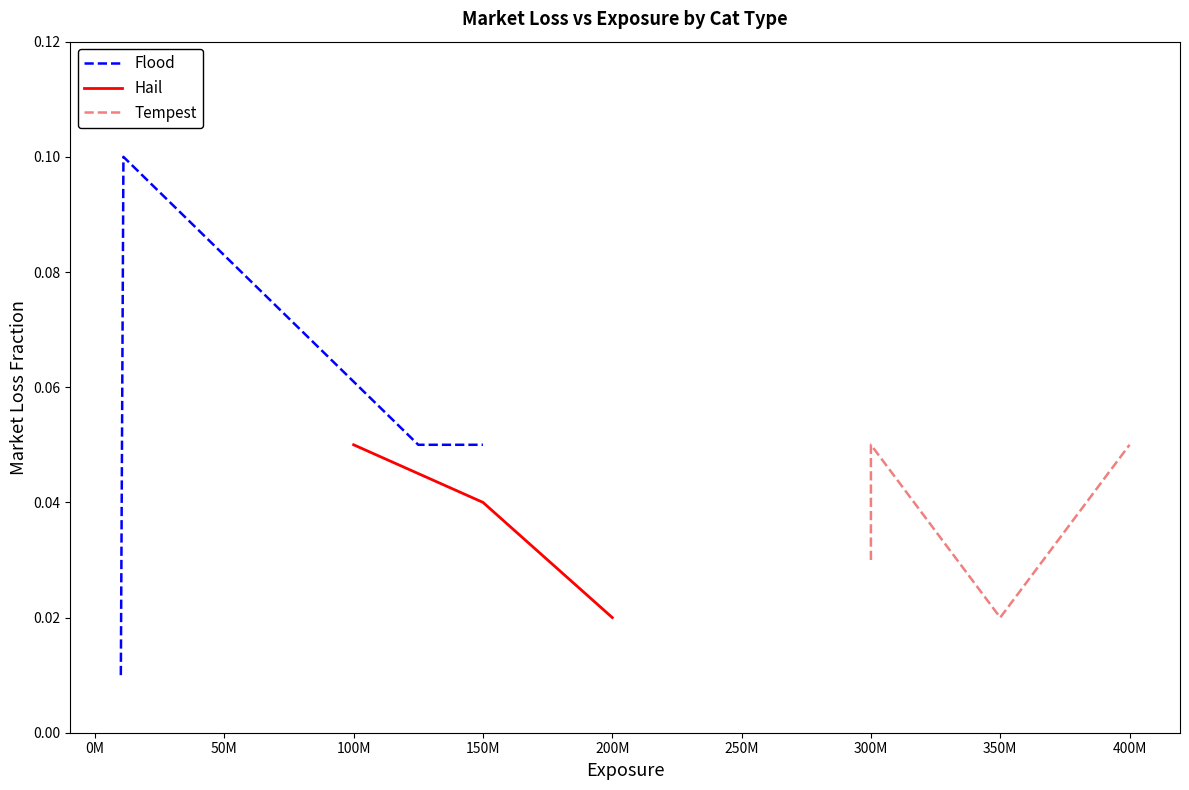

How many interior local peaks does the Flood series have?

1